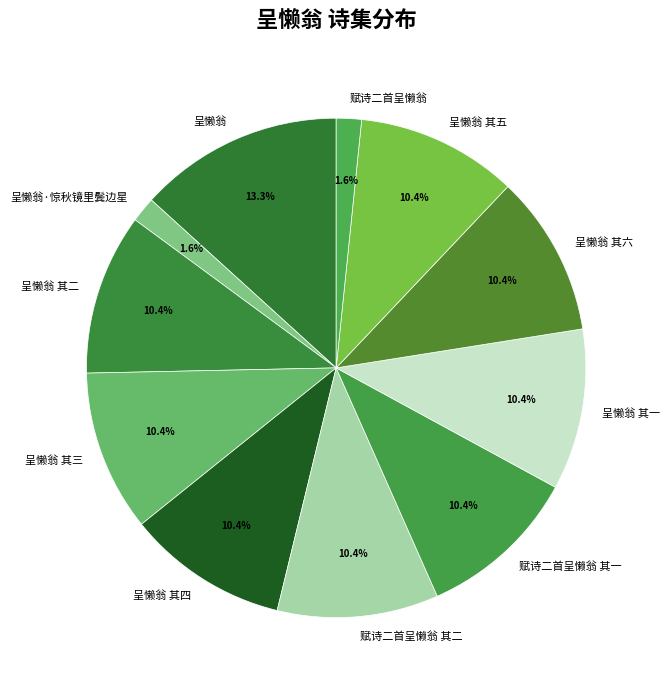

To the nearest percent, what is the difference between the 赋诗二首呈懒翁 and 呈懒翁 其二 slice percentages?

9%